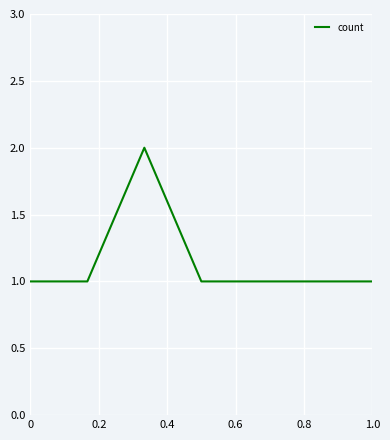

What is the sum of all values?

8